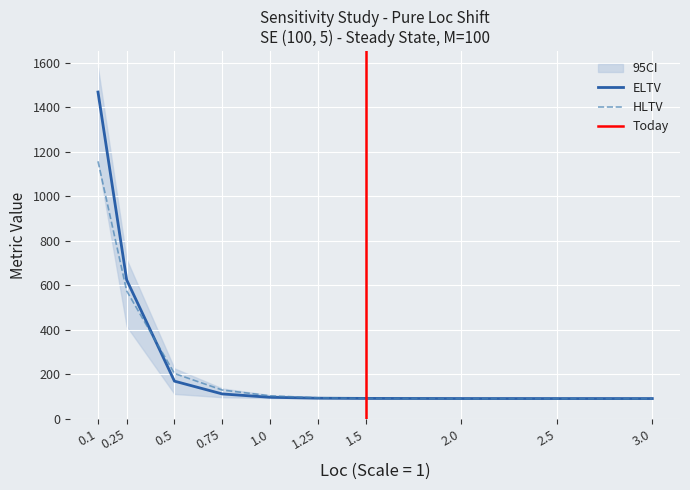

What is the maximum value shown in the chart?

1577.8